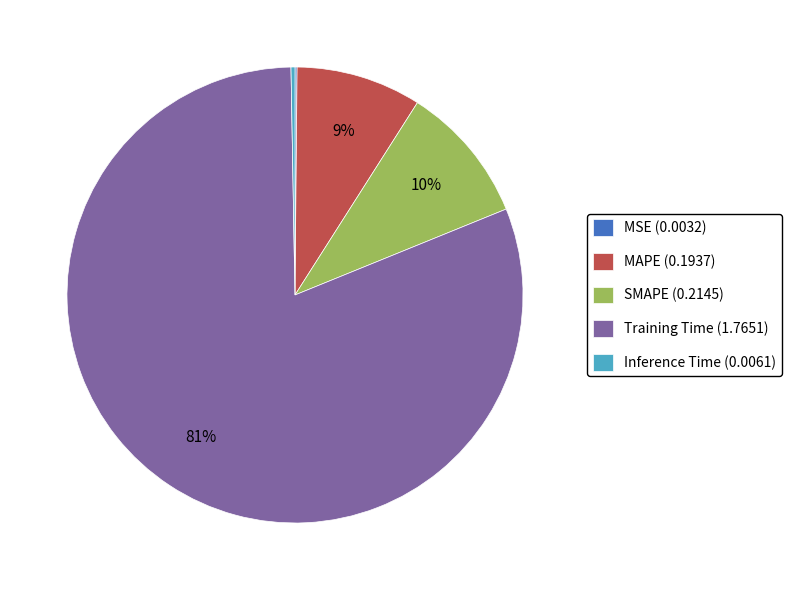

To the nearest percent, what is the combined percentage of Training Time and MAPE?

90%